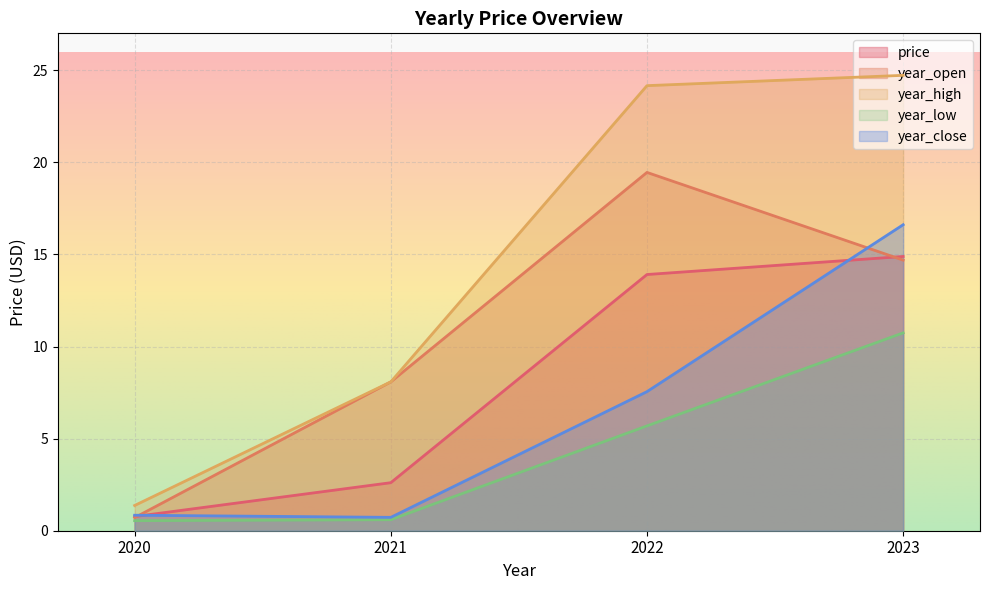

What is the total value across all series at 2022?

70.8